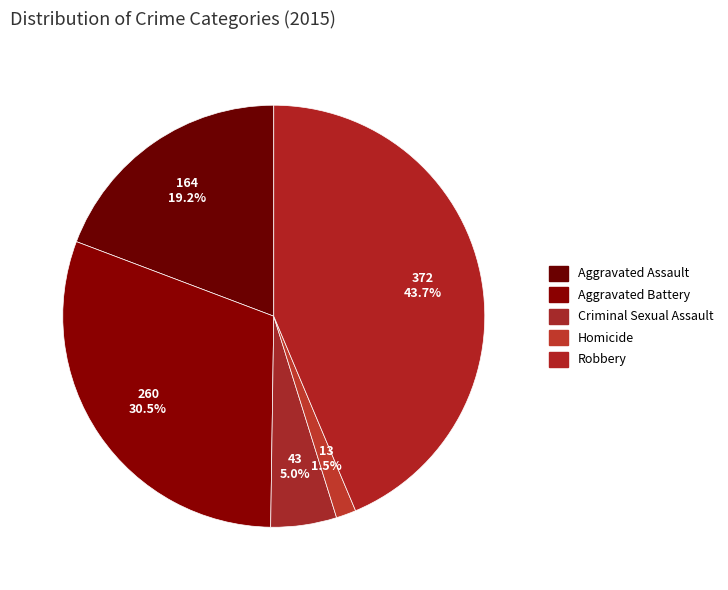

To the nearest percent, what is the combined percentage of Criminal Sexual Assault and Robbery?

49%